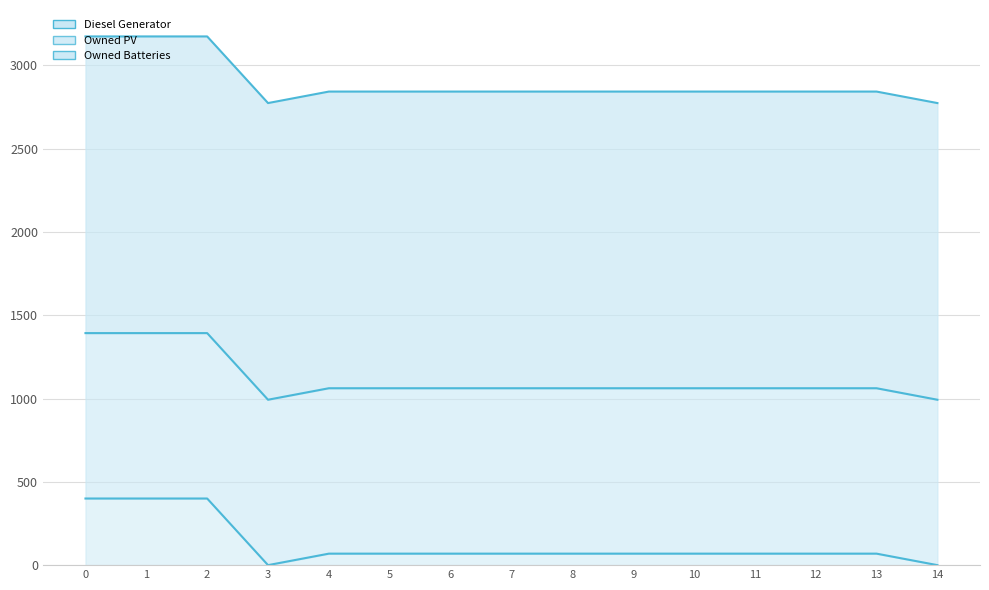

At 1, list the series in order from largest to smallest.

Owned Batteries, Owned PV, Diesel Generator